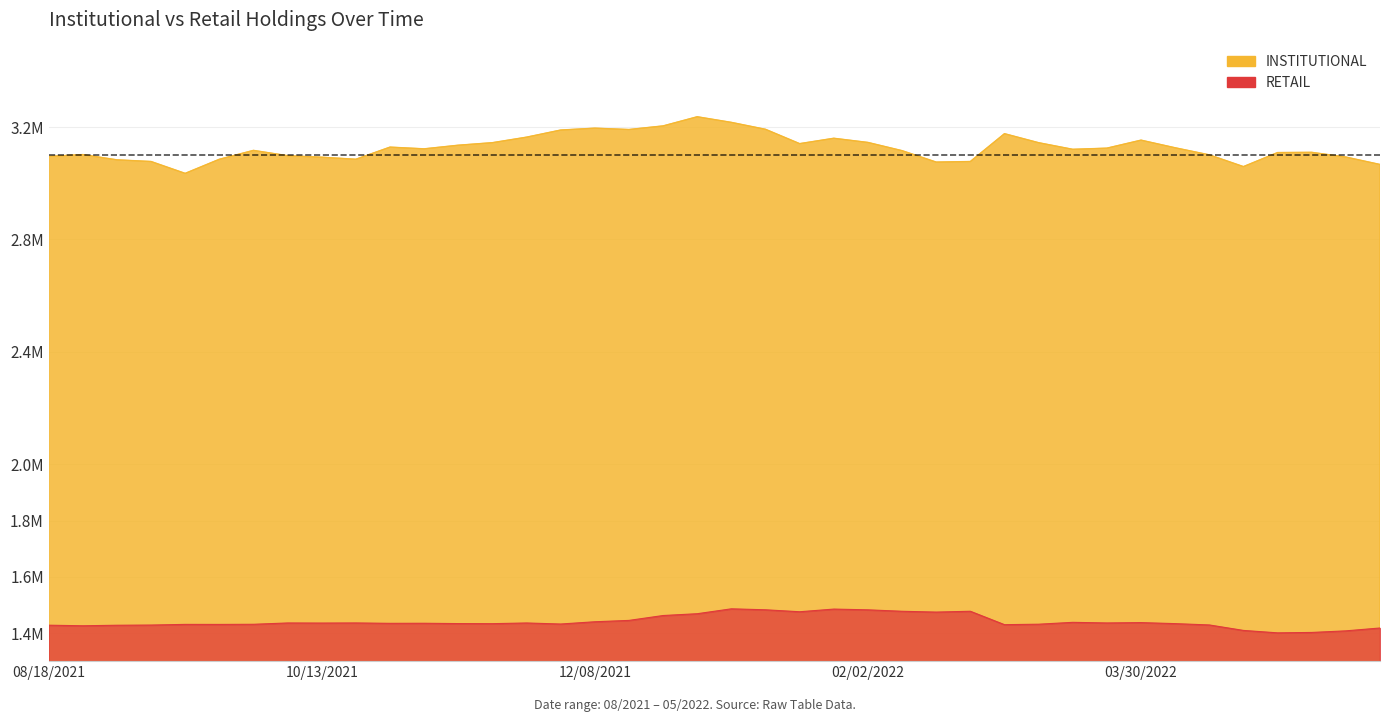

Reading left to right, transcribe all the data shown in this chart.

INSTITUTIONAL: 08/18/2021=3.1	08/25/2021=3.1	09/01/2021=3.1	09/08/2021=3.1	09/15/2021=3.0	09/22/2021=3.1	09/29/2021=3.1	10/06/2021=3.1	10/13/2021=3.1	10/20/2021=3.1	10/27/2021=3.1	11/03/2021=3.1	11/10/2021=3.1	11/17/2021=3.1	11/23/2021=3.2	12/01/2021=3.2	12/08/2021=3.2	12/15/2021=3.2	12/22/2021=3.2	12/29/2021=3.2	01/05/2022=3.2	01/12/2022=3.2	01/19/2022=3.1	01/26/2022=3.2	02/02/2022=3.1	02/09/2022=3.1	02/16/2022=3.1	02/23/2022=3.1	03/02/2022=3.2	03/09/2022=3.1	03/16/2022=3.1	03/23/2022=3.1	03/30/2022=3.2	04/06/2022=3.1	04/13/2022=3.1	04/20/2022=3.1	04/27/2022=3.1	05/04/2022=3.1	05/11/2022=3.1	05/18/2022=3.1
RETAIL: 08/18/2021=1.4	08/25/2021=1.4	09/01/2021=1.4	09/08/2021=1.4	09/15/2021=1.4	09/22/2021=1.4	09/29/2021=1.4	10/06/2021=1.4	10/13/2021=1.4	10/20/2021=1.4	10/27/2021=1.4	11/03/2021=1.4	11/10/2021=1.4	11/17/2021=1.4	11/23/2021=1.4	12/01/2021=1.4	12/08/2021=1.4	12/15/2021=1.4	12/22/2021=1.5	12/29/2021=1.5	01/05/2022=1.5	01/12/2022=1.5	01/19/2022=1.5	01/26/2022=1.5	02/02/2022=1.5	02/09/2022=1.5	02/16/2022=1.5	02/23/2022=1.5	03/02/2022=1.4	03/09/2022=1.4	03/16/2022=1.4	03/23/2022=1.4	03/30/2022=1.4	04/06/2022=1.4	04/13/2022=1.4	04/20/2022=1.4	04/27/2022=1.4	05/04/2022=1.4	05/11/2022=1.4	05/18/2022=1.4